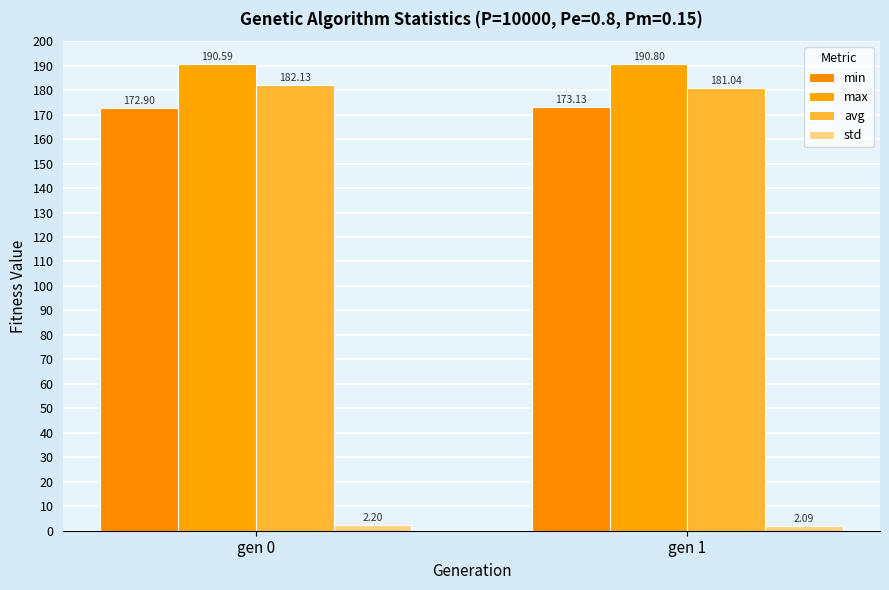

Reading left to right, list all the values displayed in this chart.

min: gen 0=172.9	gen 1=173.1
max: gen 0=190.6	gen 1=190.8
avg: gen 0=182.1	gen 1=181.0
std: gen 0=2.2	gen 1=2.1